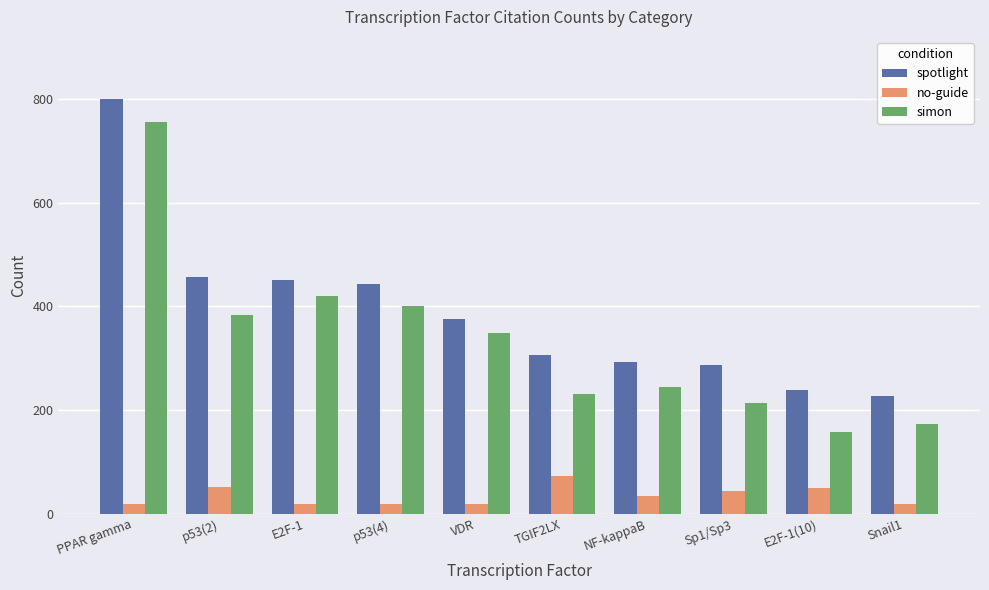

What is the difference between the maximum and minimum values in the no-guide series?

54